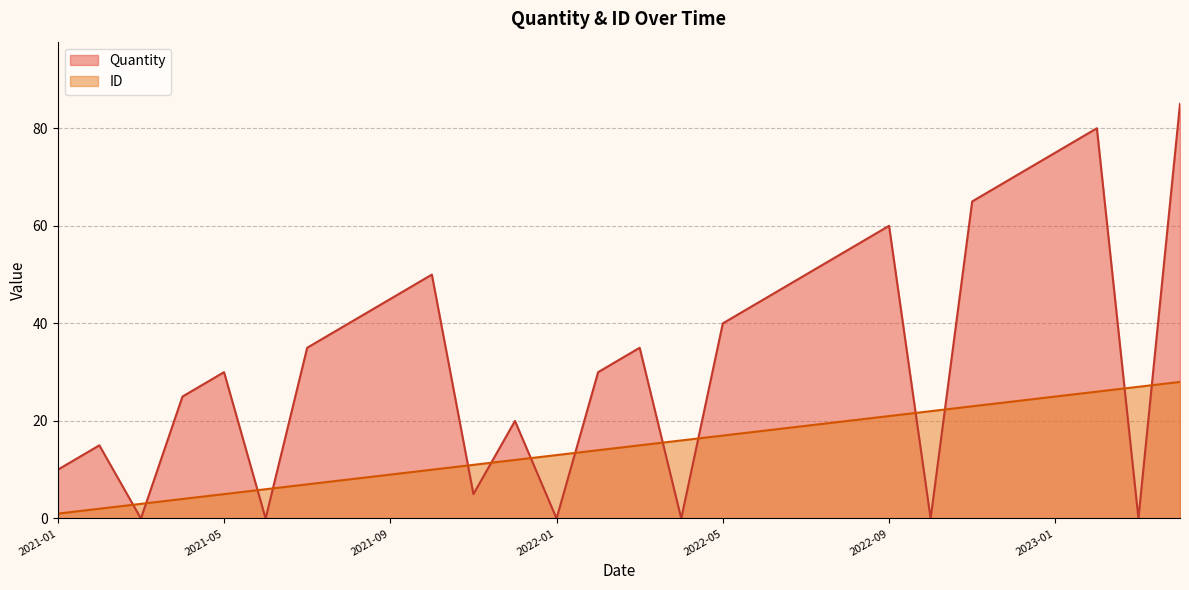

Which series ends up on top after the final intersection of Quantity and ID?

Quantity